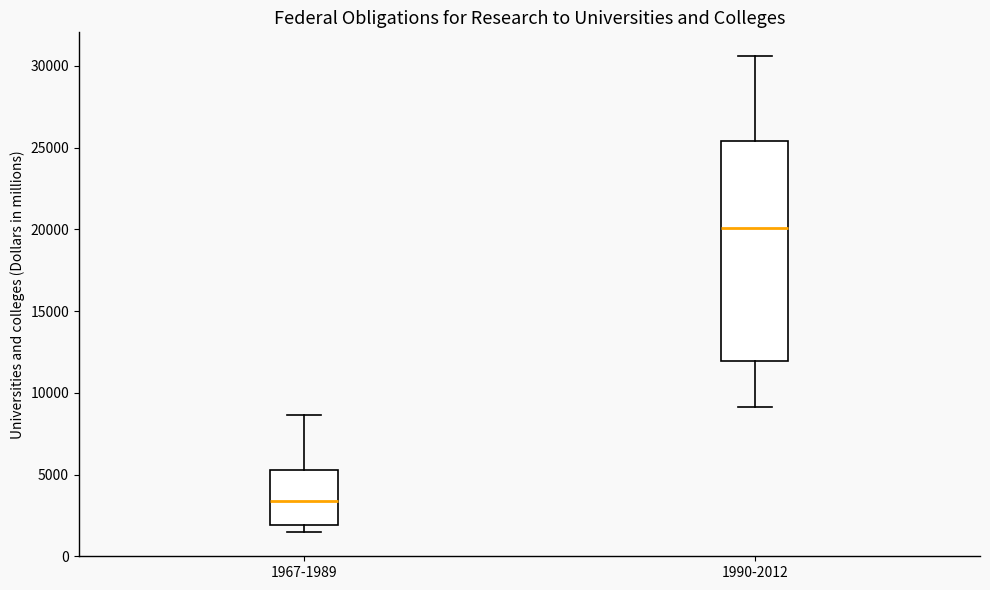

Which box's median line is the lowest?

1967-1989